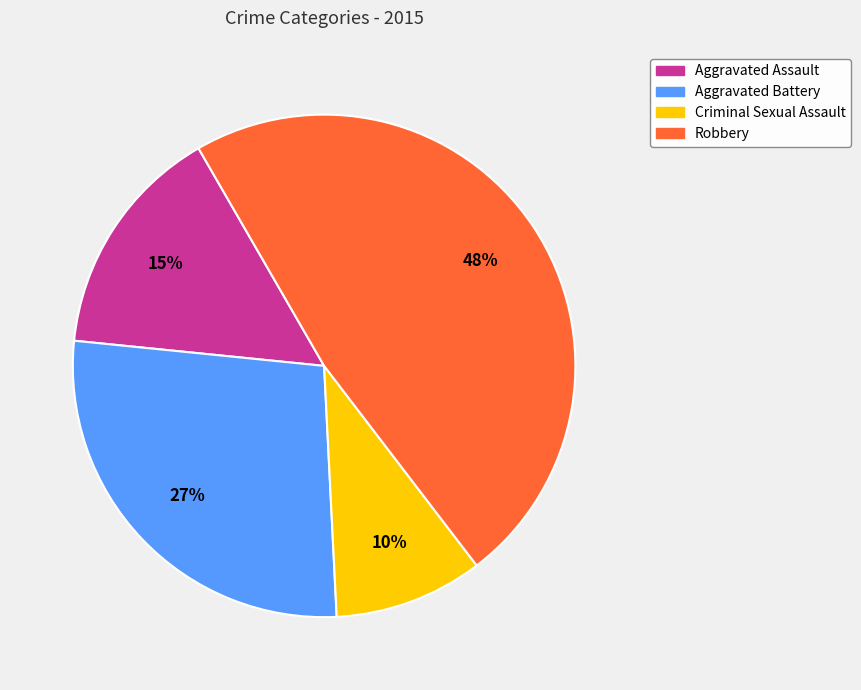

Is there any slice that represents more than half of the pie?

No